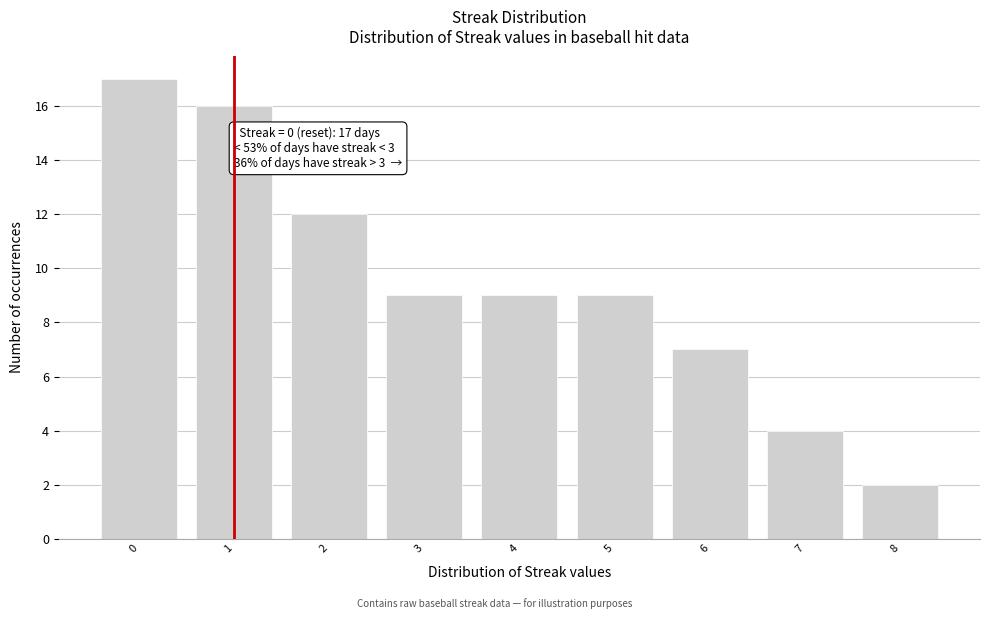

Reading left to right, what are all the values shown in this chart?

17	16	12	9	9	9	7	4	2